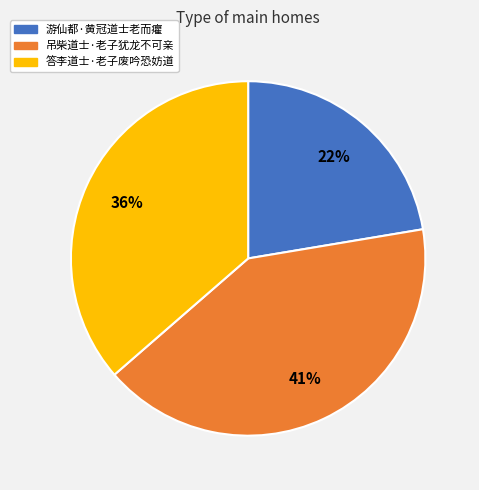

To the nearest percent, what portion does 游仙都·黄冠道士老而癯 represent?

22%